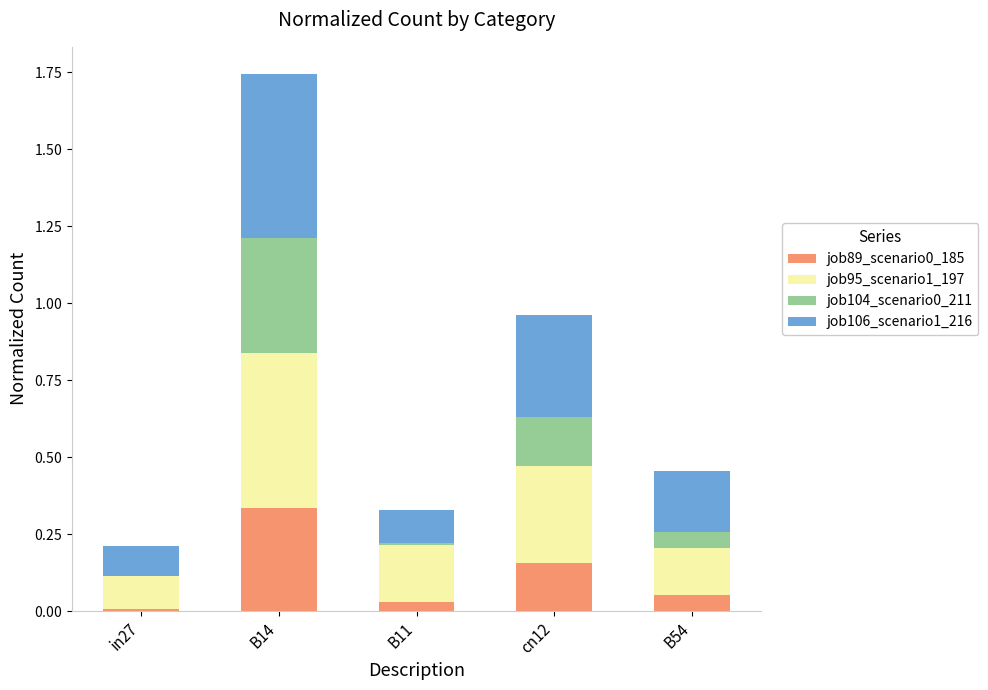

Rank the series by their maximum value, from highest to lowest.

job106_scenario1_216, job95_scenario1_197, job104_scenario0_211, job89_scenario0_185